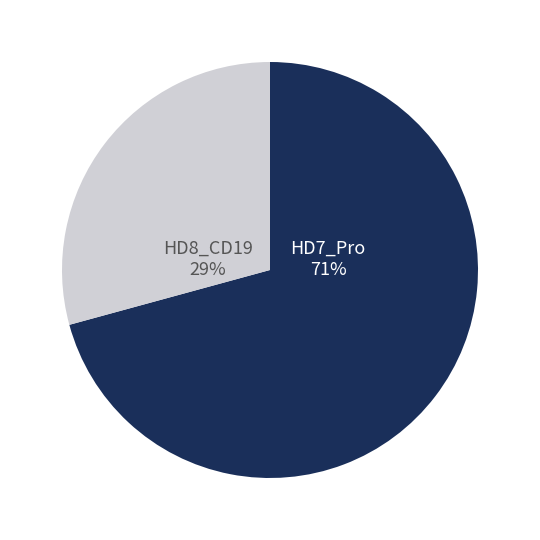

To the nearest percent, what is the difference between the largest and smallest slice percentages?

42%